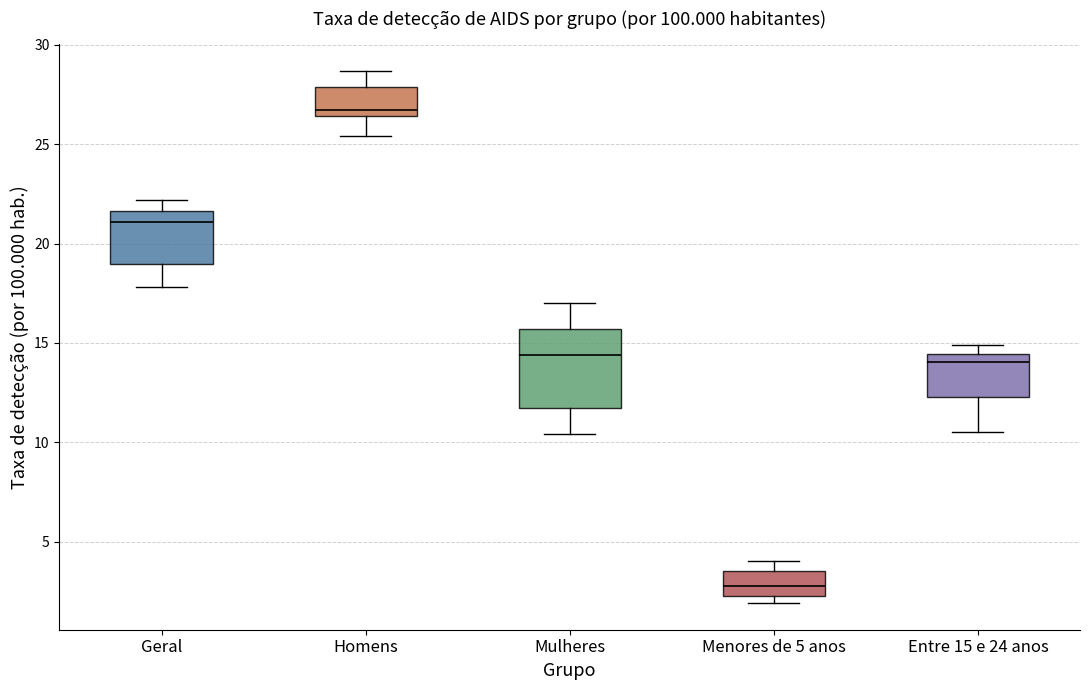

Reading left to right, transcribe this box plot: for each box, give where its median line is, the range the box spans, and where its two whiskers end, as read against the y-axis. The values are not printed on the chart, so give them approximately, as read against the axis.

Geral: median 21.0, box 19.0 to 21.5, whiskers 18.0 to 22.0
Homens: median 26.5 (just above the box's lower edge), box 26.5 to 28.0, whiskers 25.5 to 28.5
Mulheres: median 14.5, box 11.5 to 15.5, whiskers 10.5 to 17.0
Menores de 5 anos: median 3.0, box 2.5 to 3.5, whiskers 2.0 to 4.0
Entre 15 e 24 anos: median 14.0, box 12.5 to 14.5, whiskers 10.5 to 15.0